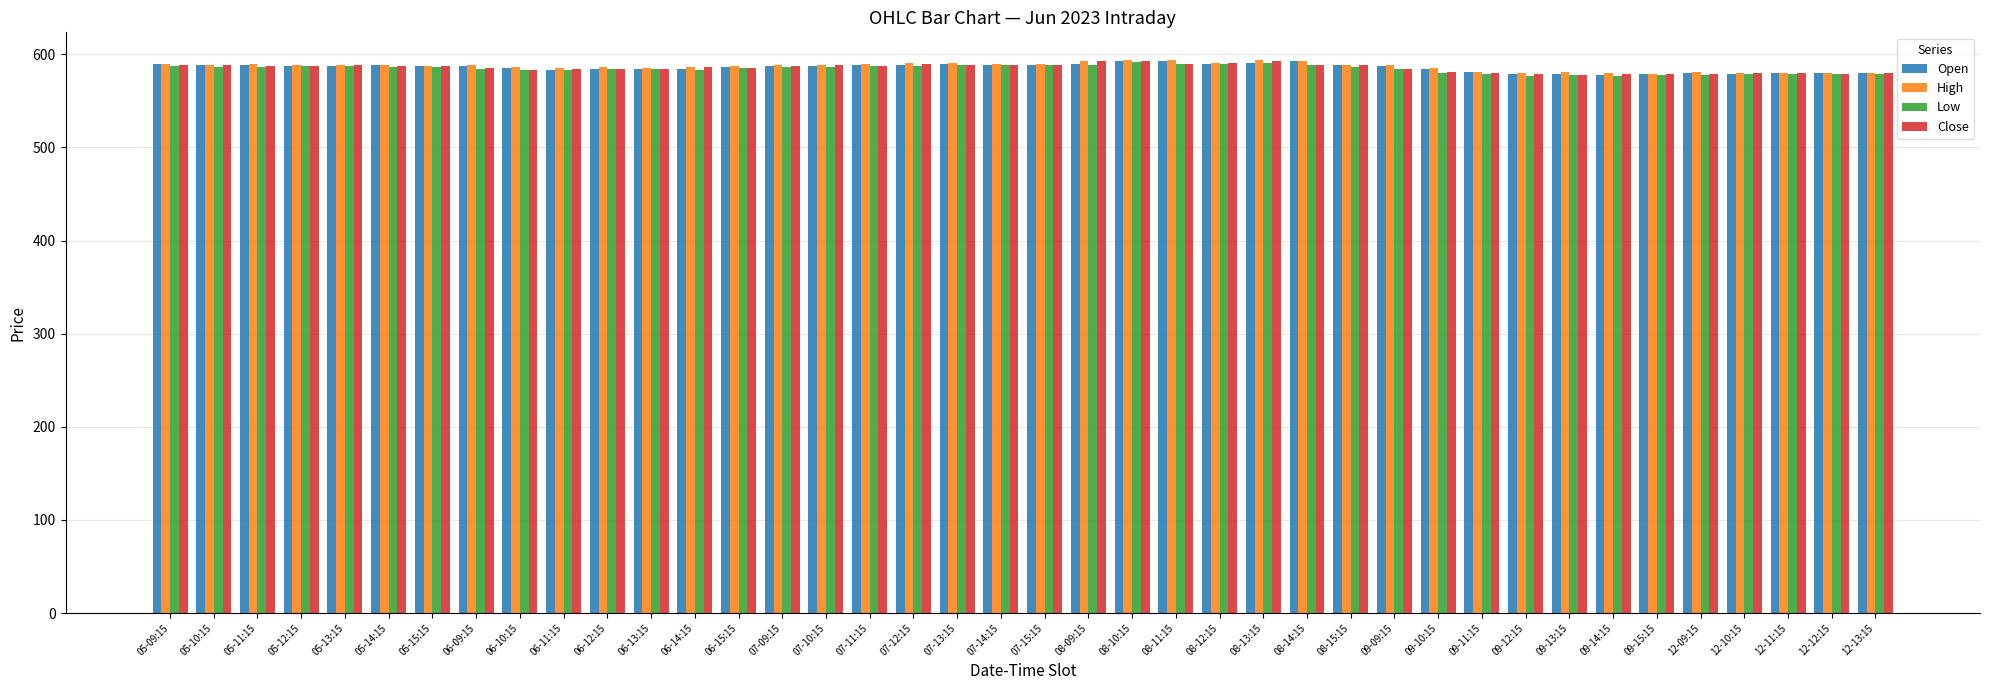

What is the sum of the Low values at 09-13:15 and 12-12:15?

1156.1